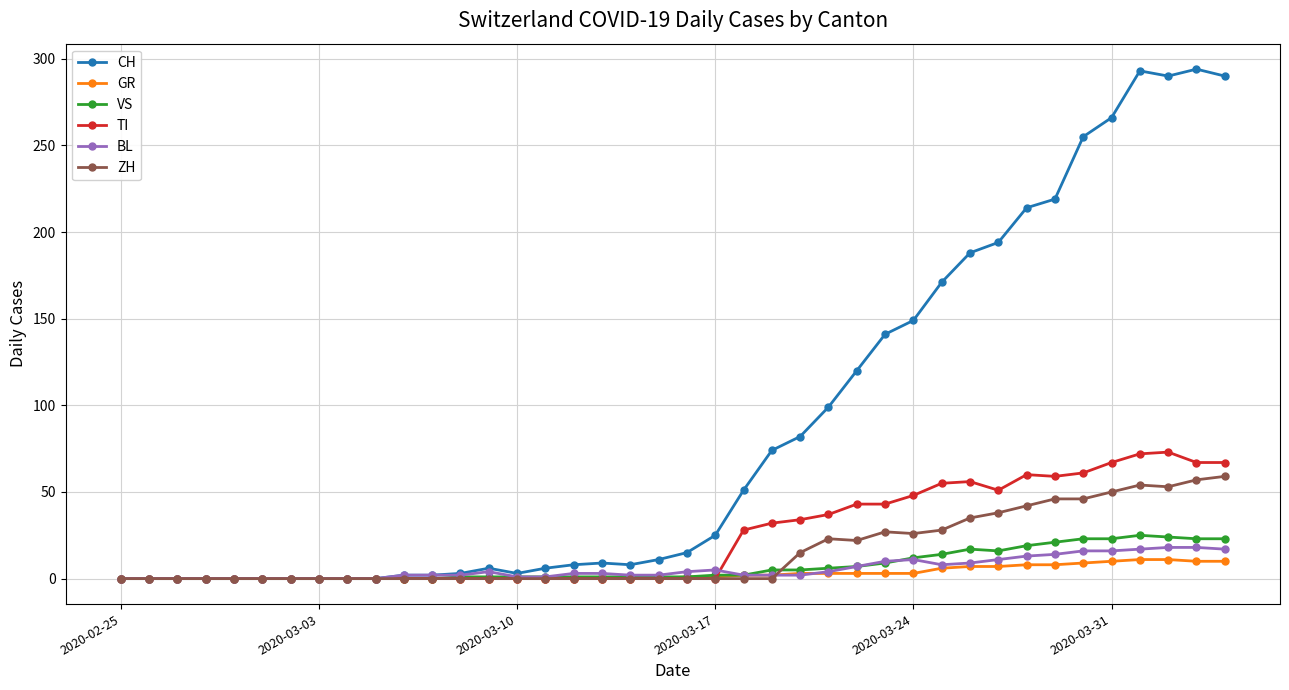

True or false: BL has more than 0 points higher than both neighbors.

True